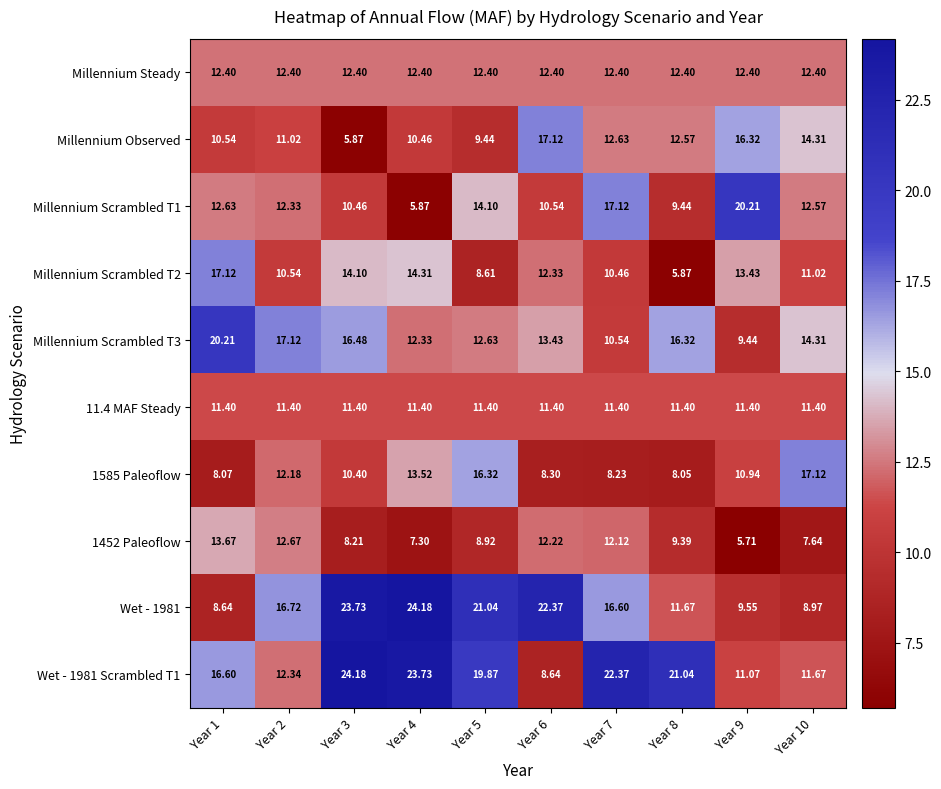

Is the value of Millennium Scrambled T1 at Year 6 greater than the value of 1585 Paleoflow at Year 7?

Yes